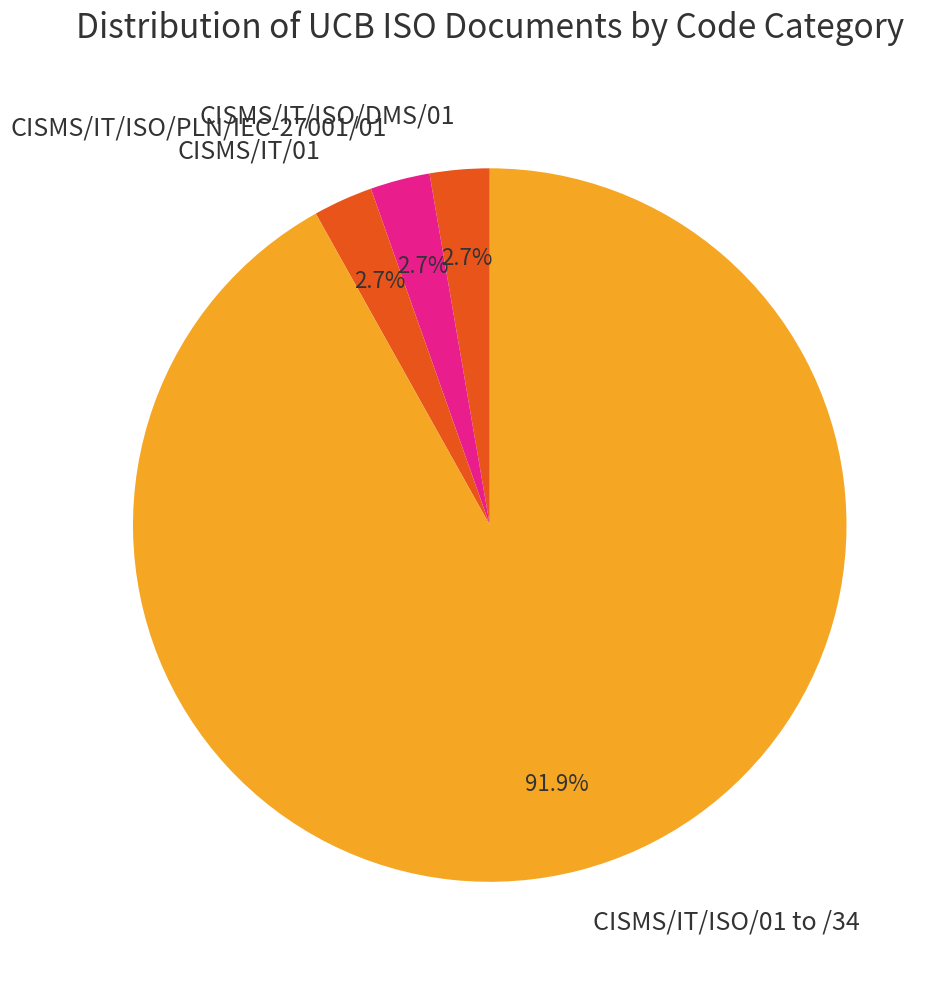

What percentage do CISMS/IT/ISO/PLN/IEC-27001/01 and CISMS/IT/ISO/DMS/01 together represent?

5.4%